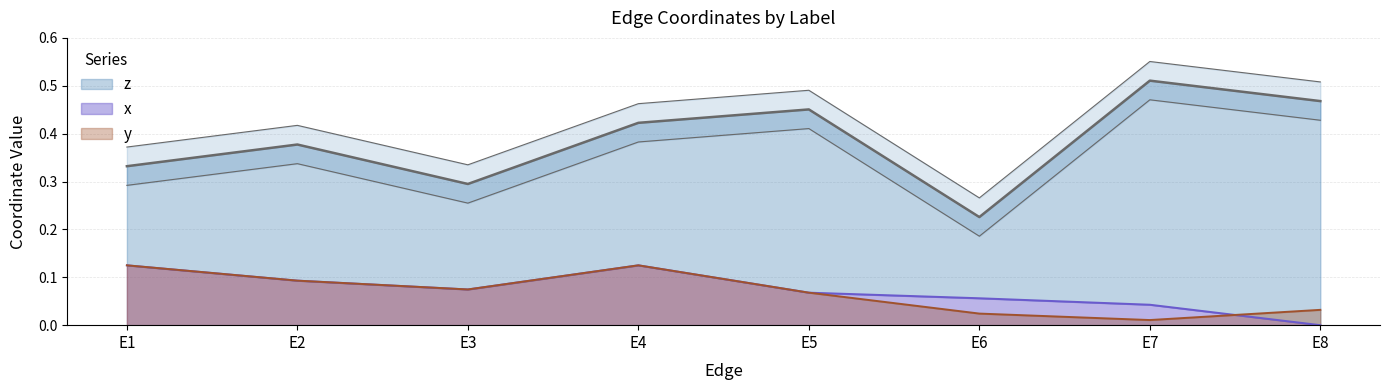

True or false: z and x intersect in this chart.

False